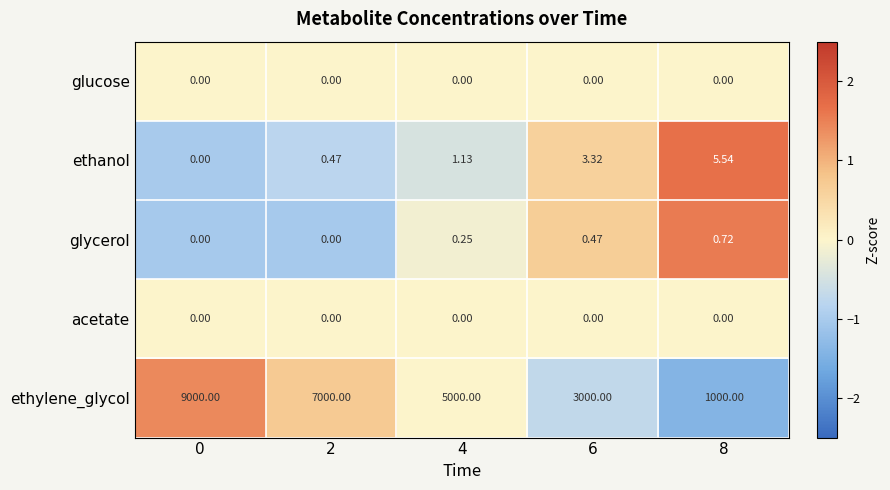

Which series has the largest total across all categories?

ethylene_glycol